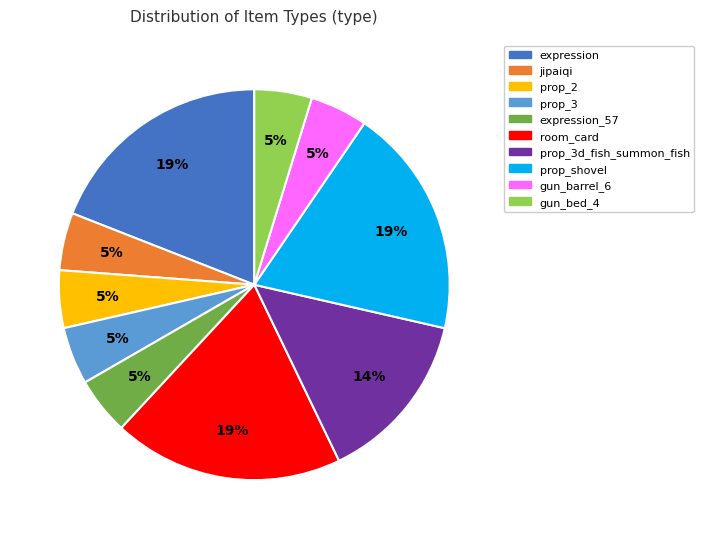

Is there any slice that represents more than half of the pie?

No